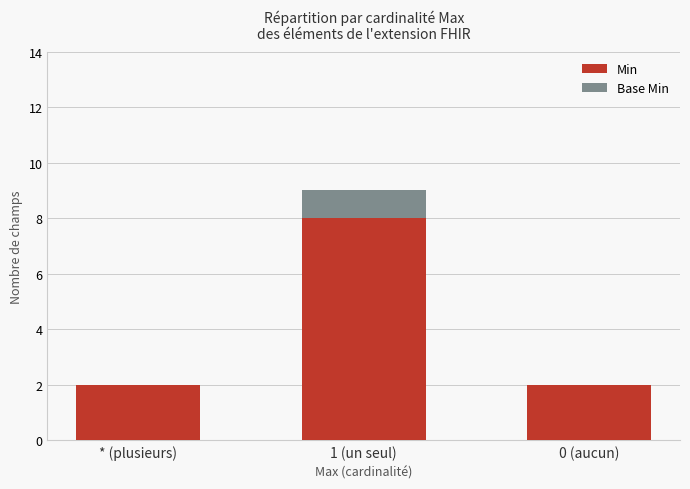

True or false: Min has a value of 2 at 0 (aucun).

True